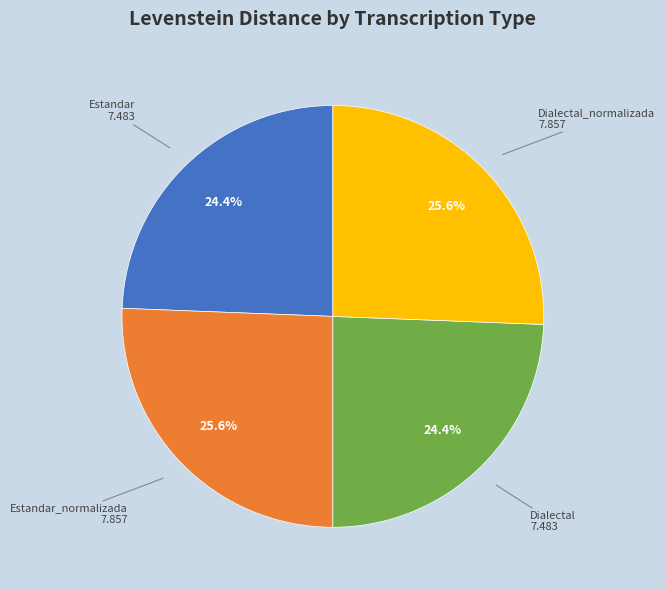

Is there any slice that represents more than half of the pie?

No